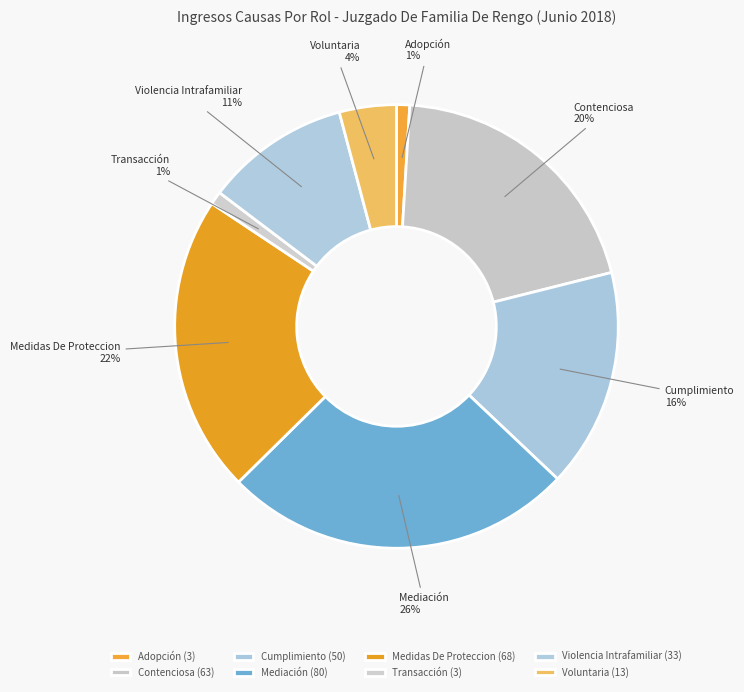

To the nearest percent, what percentage of the pie is Adopción?

1%